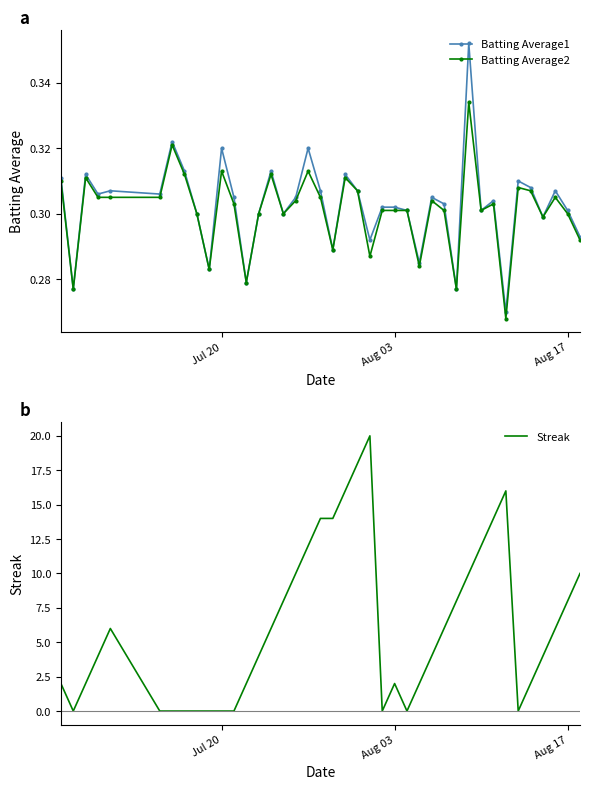

At how many categories does at least one series exceed 0?

40